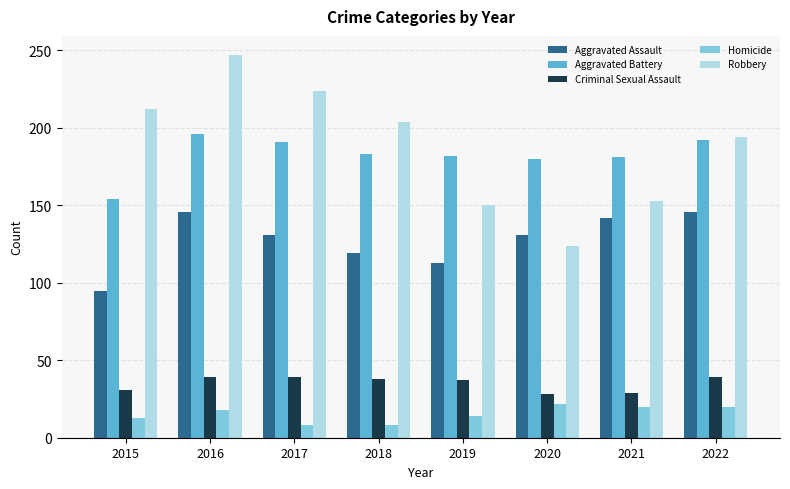

Is it true that Criminal Sexual Assault equals 39 at 2017?

True